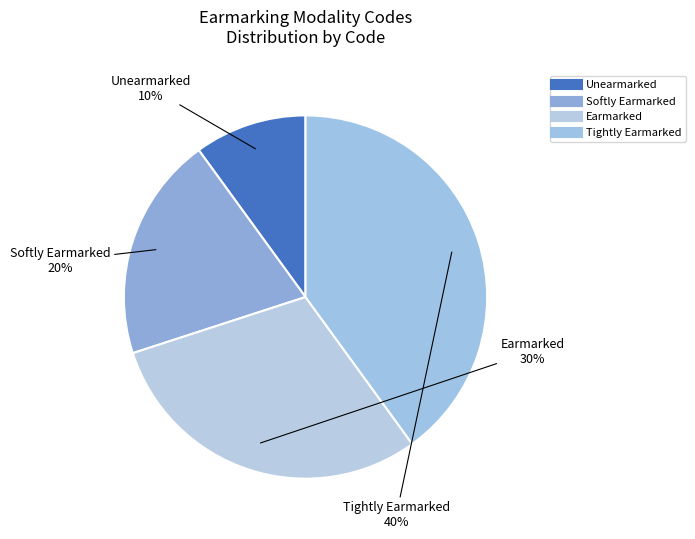

How many slices are in this pie chart?

4